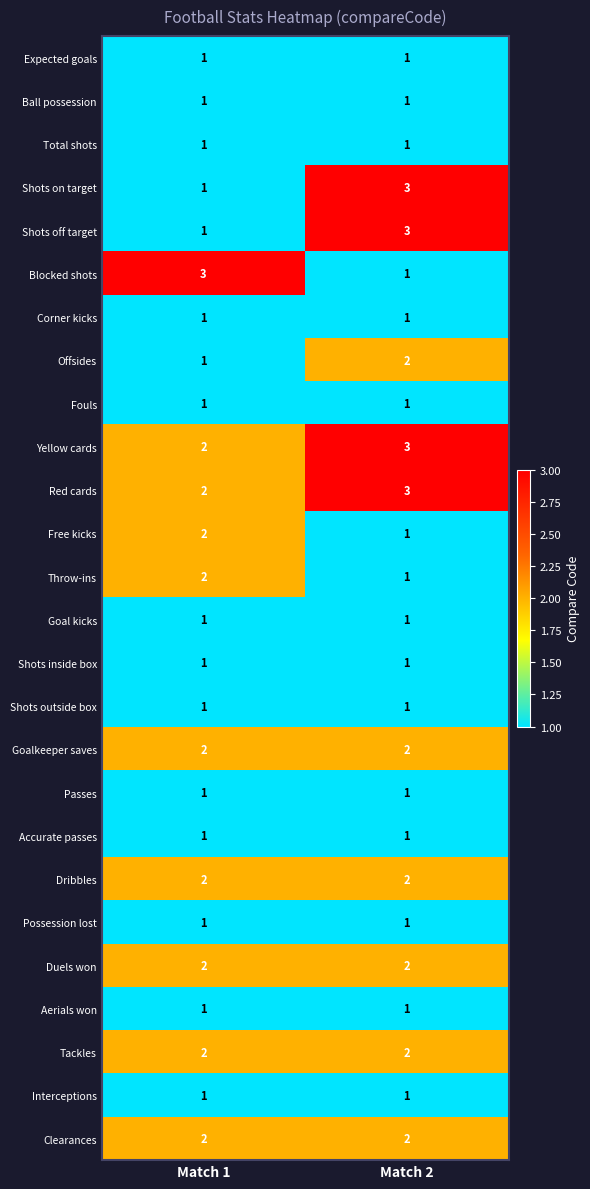

What is the difference between the highest and lowest values at Match 1?

2